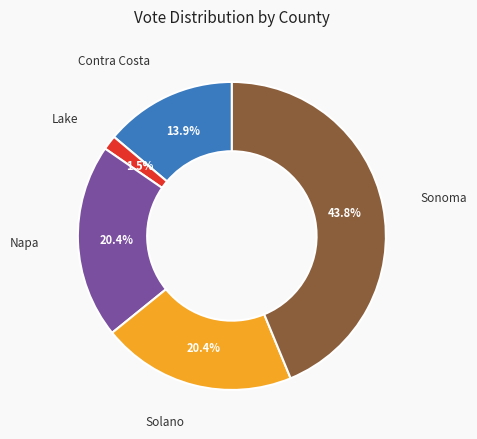

To the nearest percent, what is the average slice percentage?

20%